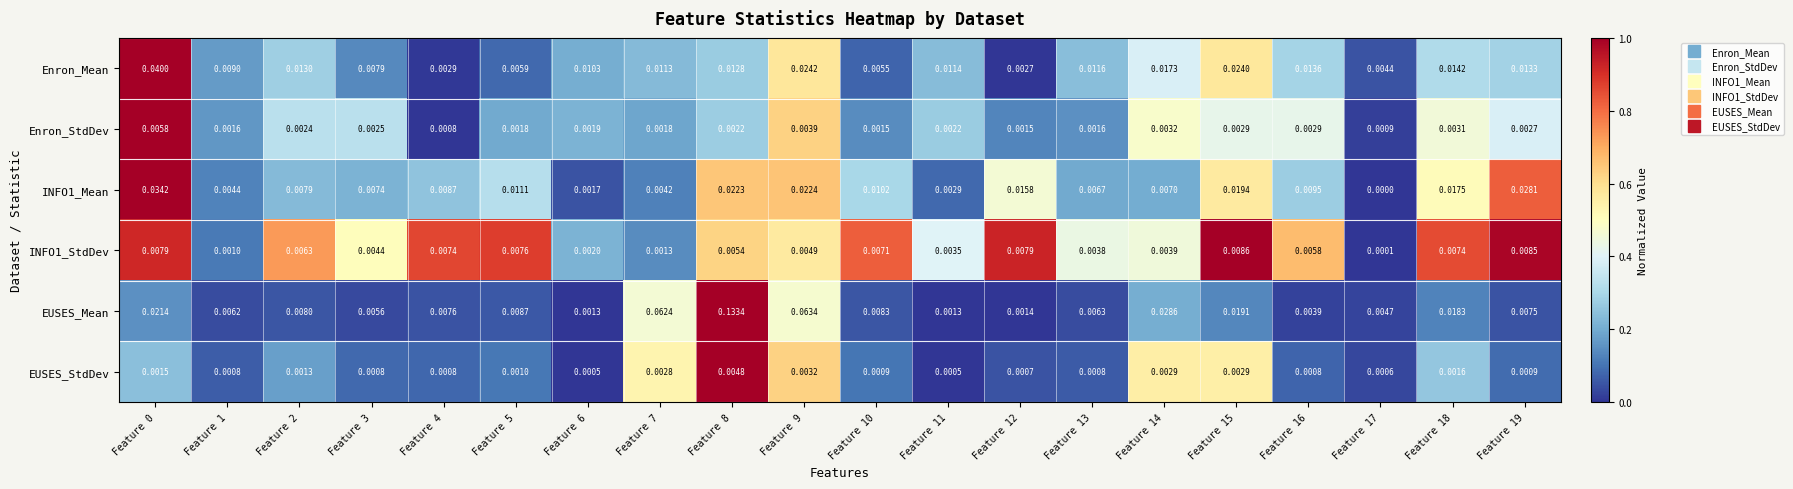

List the series in order of their peak value, highest first.

EUSES_Mean, Enron_Mean, INFO1_Mean, INFO1_StdDev, Enron_StdDev, EUSES_StdDev